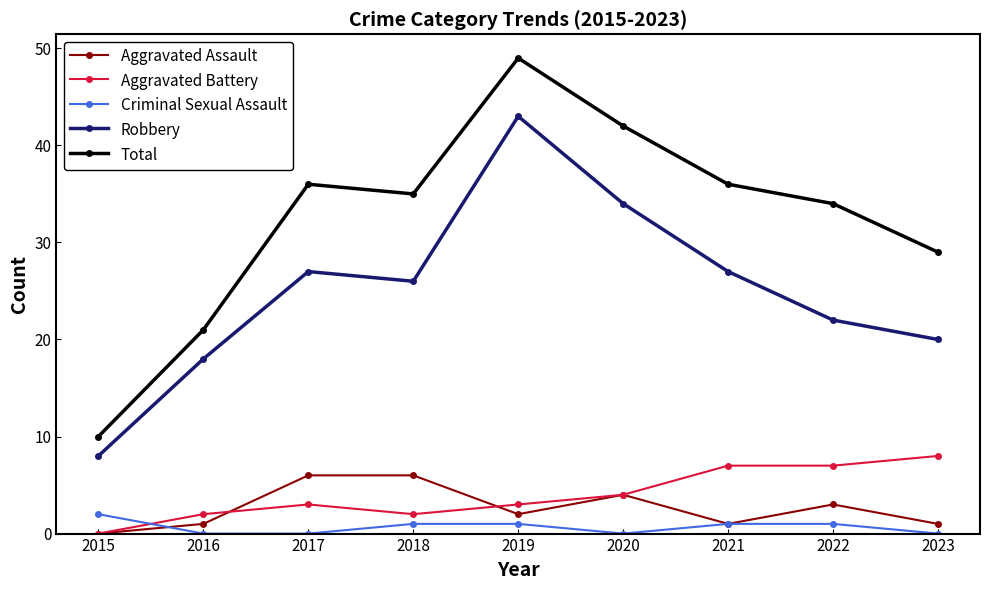

What is the difference between the highest and lowest values at 2015?

10